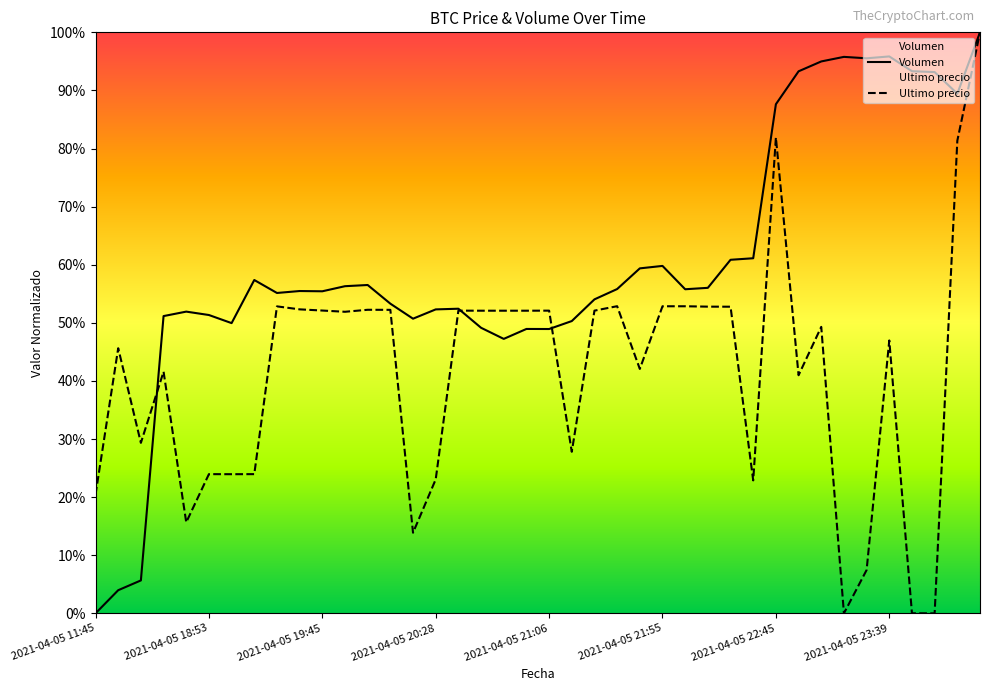

True or false: Ultimo precio has more than 0 points higher than both neighbors.

True